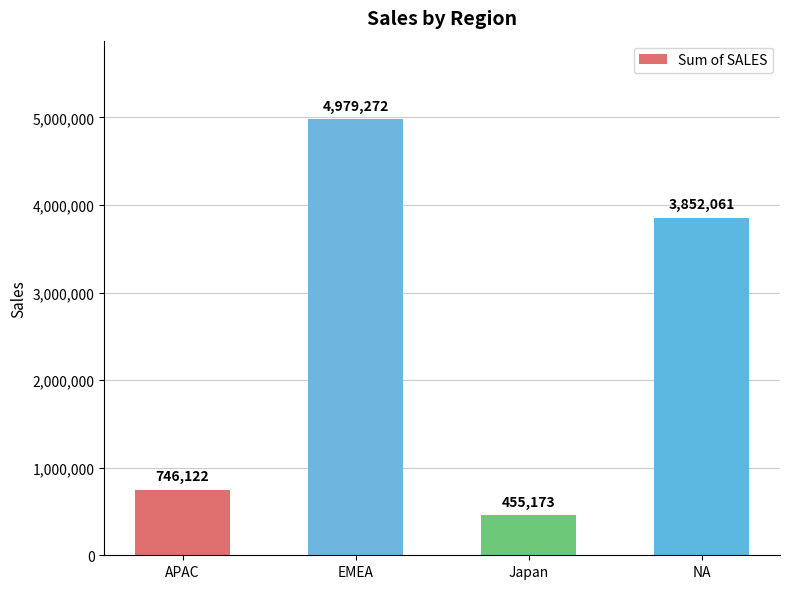

List the labels in order of value, smallest first.

Japan, APAC, NA, EMEA